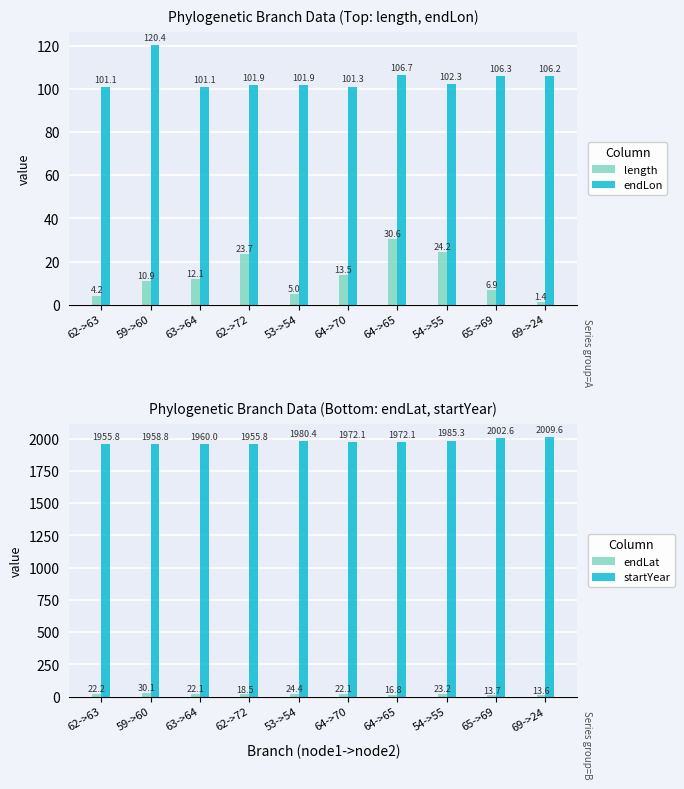

What is the spread (max minus min) of values at 59->60?

1947.9